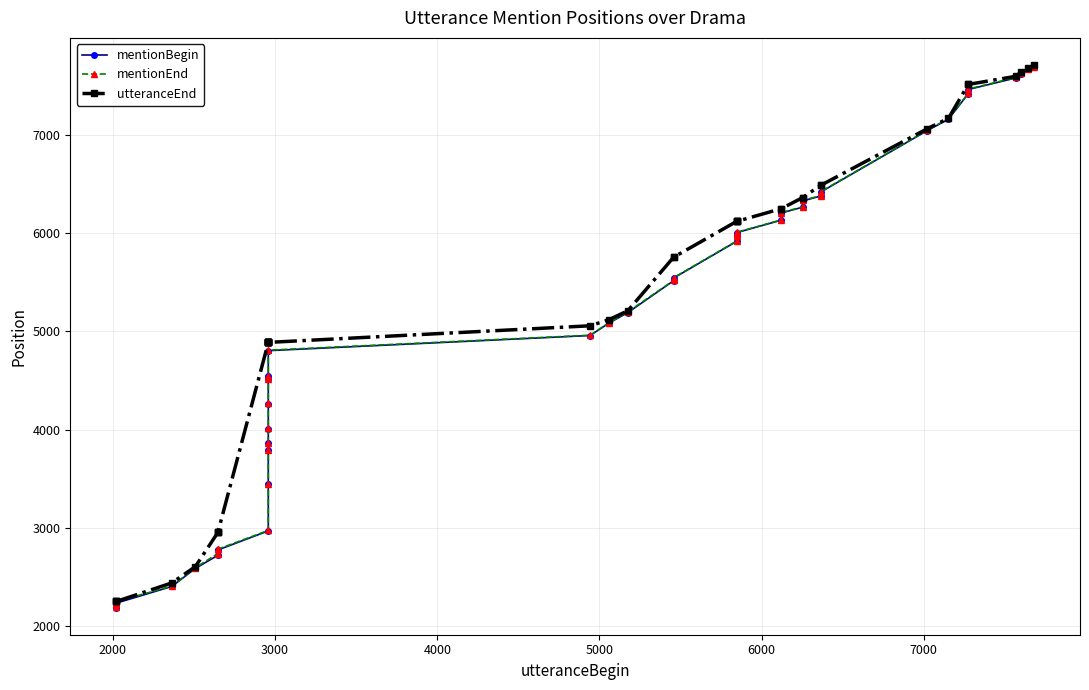

True or false: mentionEnd and mentionBegin intersect in this chart.

False